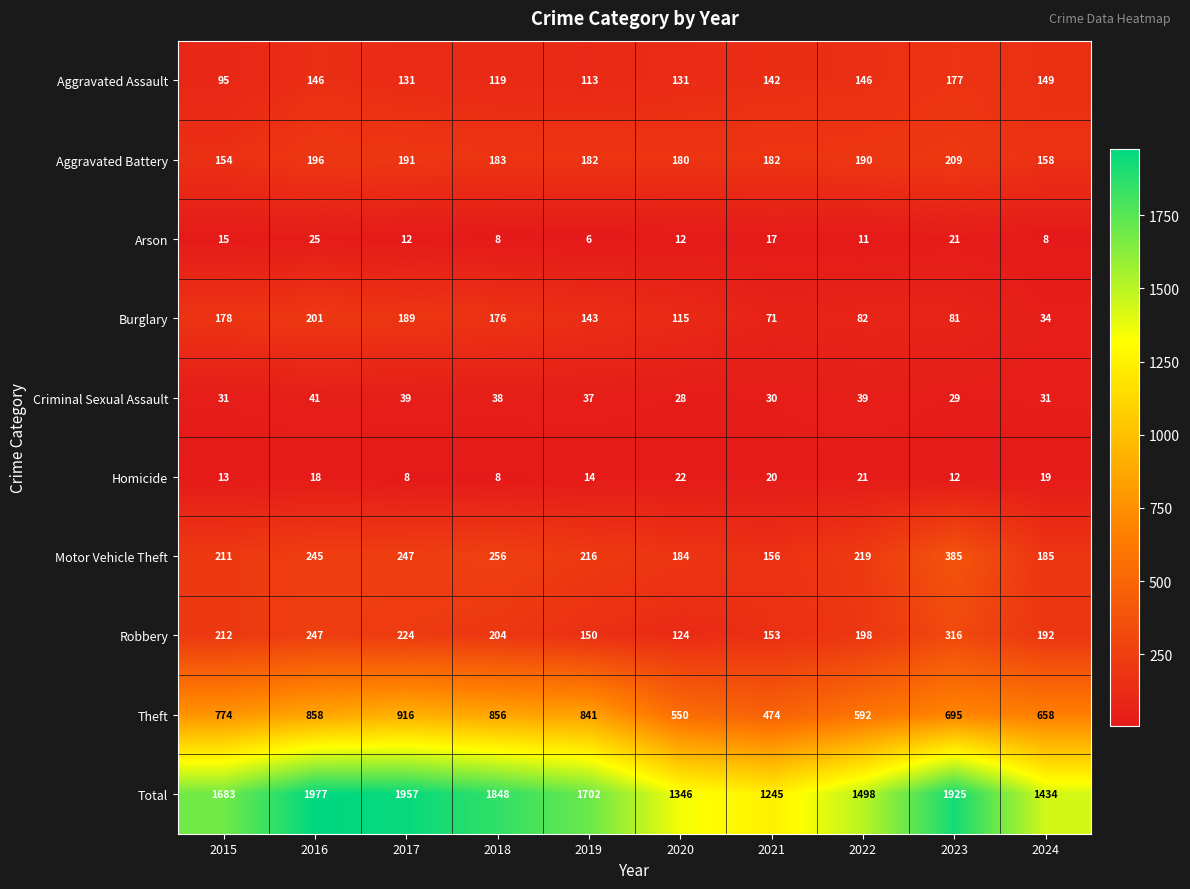

At which label is Theft closest to 695?

2023